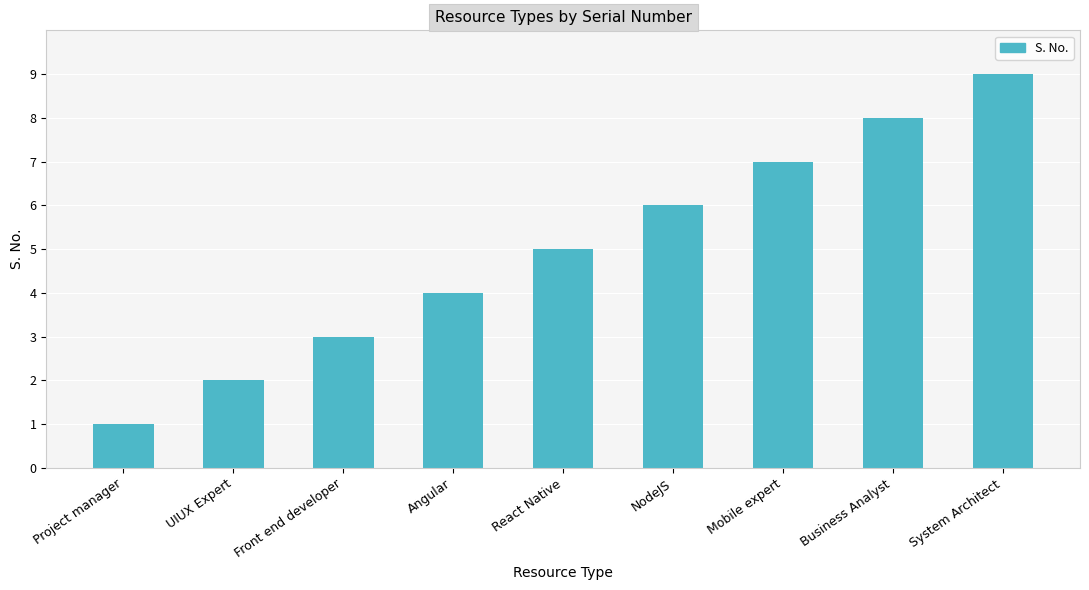

What is the label of the 1st bar from the left?

Project manager